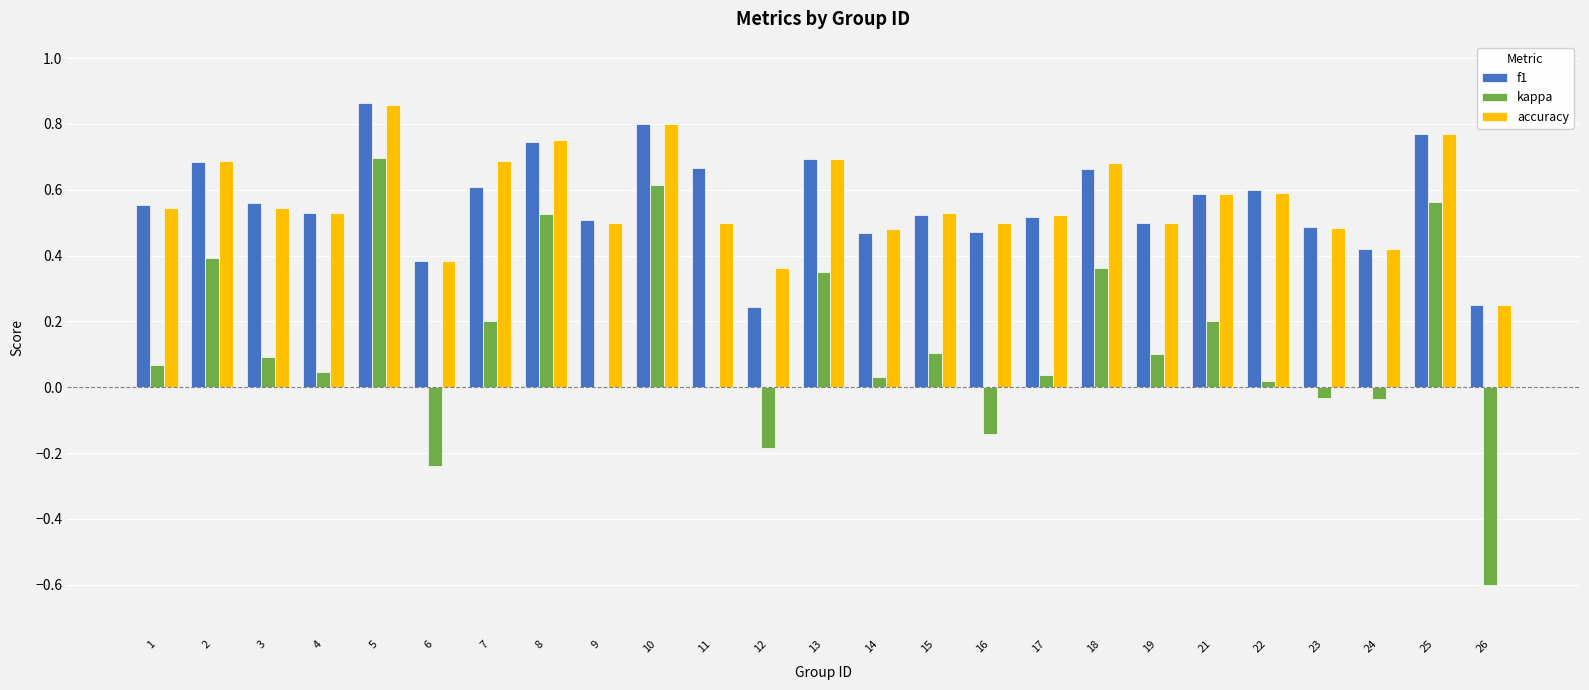

How many categories are shown in the chart?

25